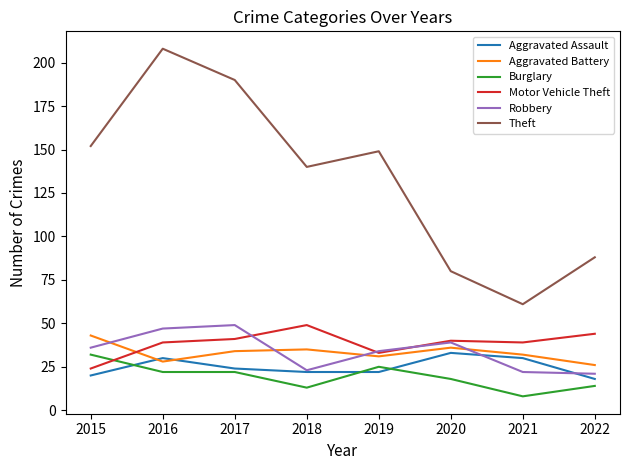

True or false: Motor Vehicle Theft and Aggravated Assault intersect in this chart.

False